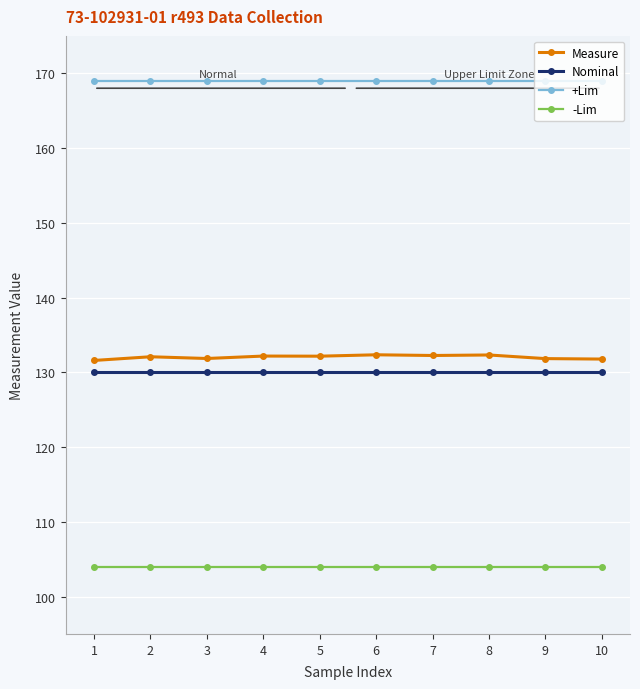

Count the number of data series in this chart.

4